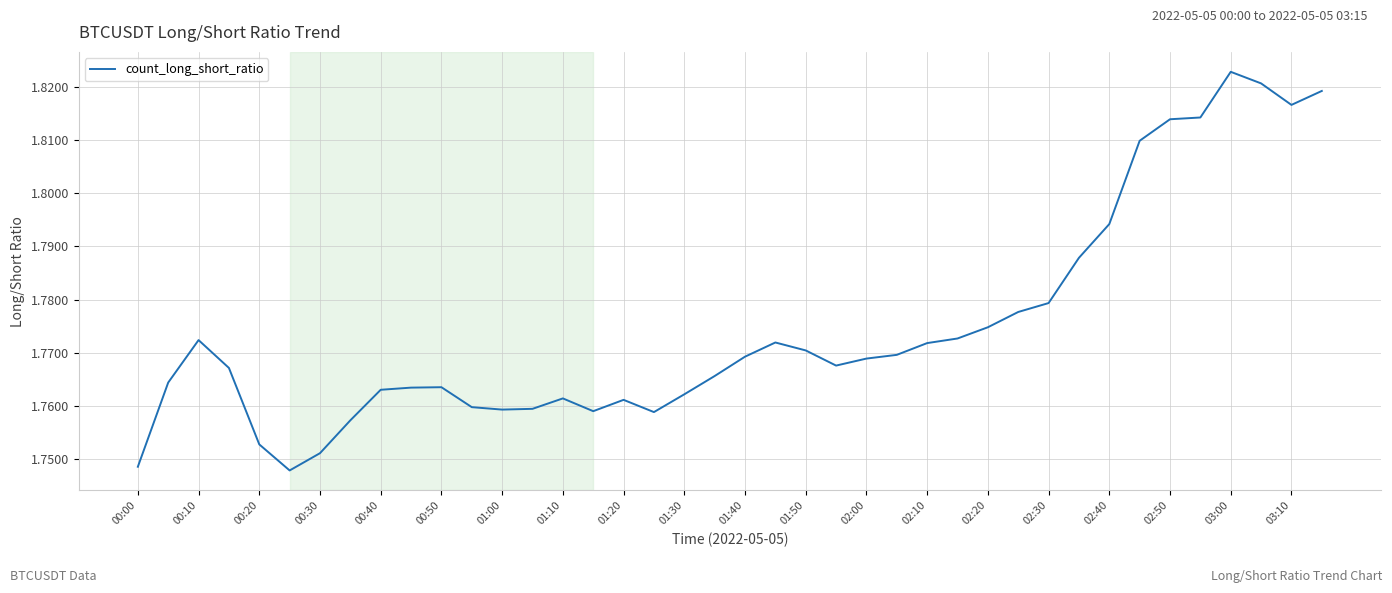

Reading right to left, list all the values displayed in this chart.

1.8	1.8	1.8	1.8	1.8	1.8	1.8	1.8	1.8	1.8	1.8	1.8	1.8	1.8	1.8	1.8	1.8	1.8	1.8	1.8	1.8	1.8	1.8	1.8	1.8	1.8	1.8	1.8	1.8	1.8	1.8	1.8	1.8	1.8	1.7	1.8	1.8	1.8	1.8	1.7